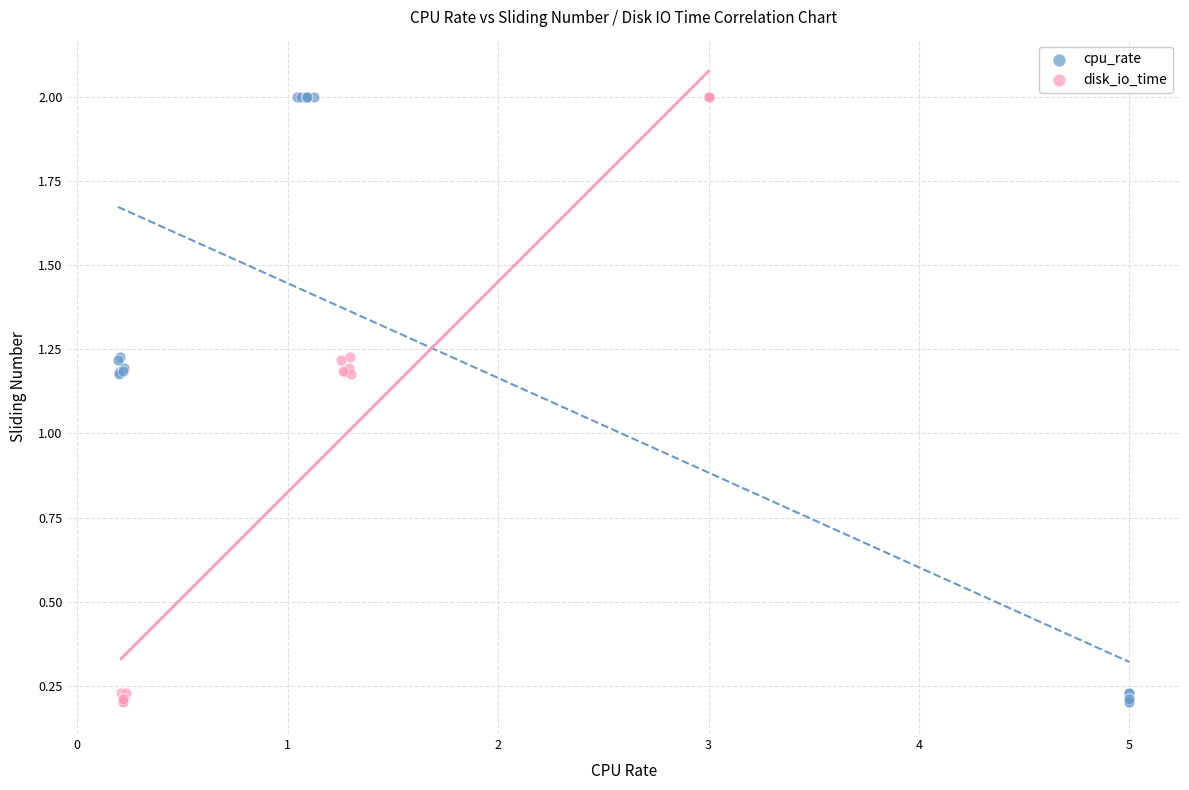

What are all the series names shown in the legend?

cpu_rate, disk_io_time